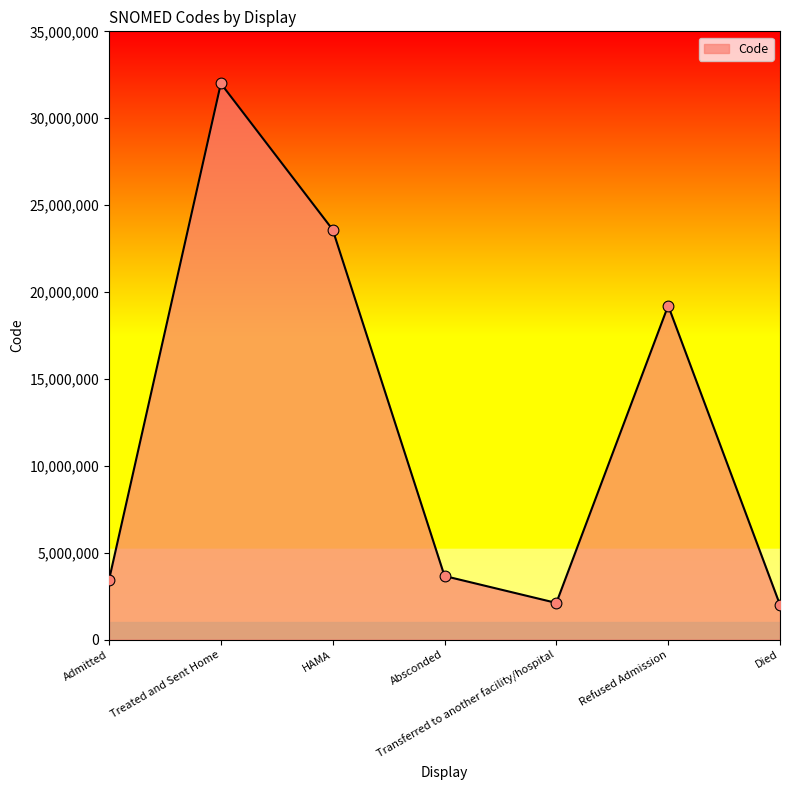

What is the change in value from Transferred to another facility/hospital to Refused Admission?

+17105781.0